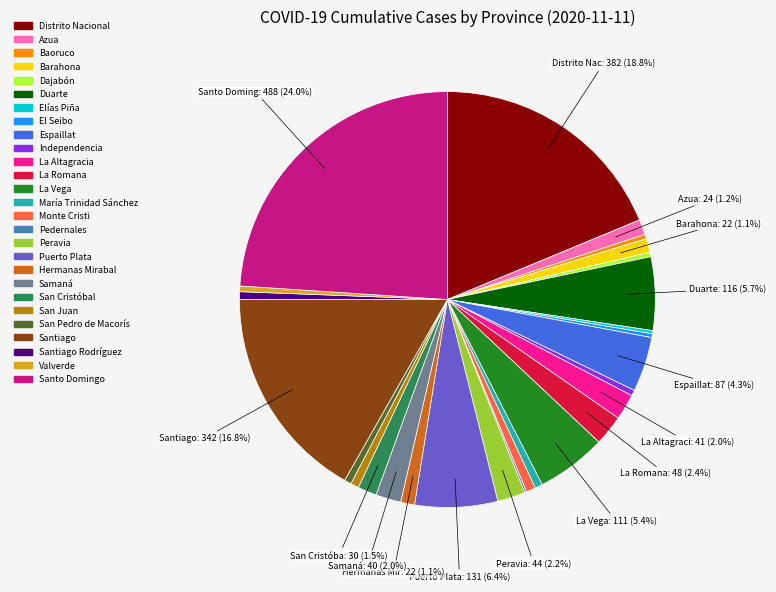

Does any single category account for the majority?

No